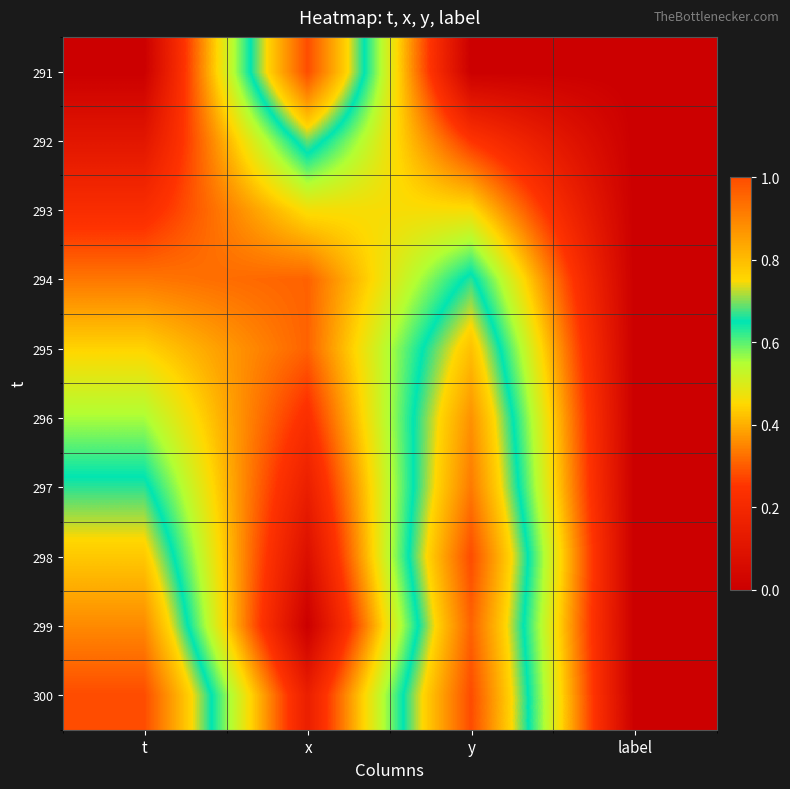

What is the total value across all series at y?

6.9